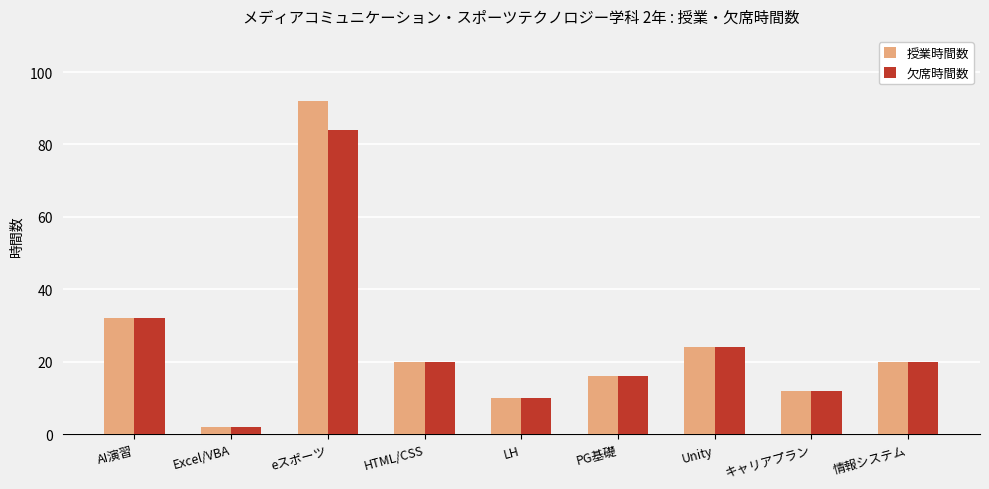

Which series has the largest range (max minus min)?

授業時間数